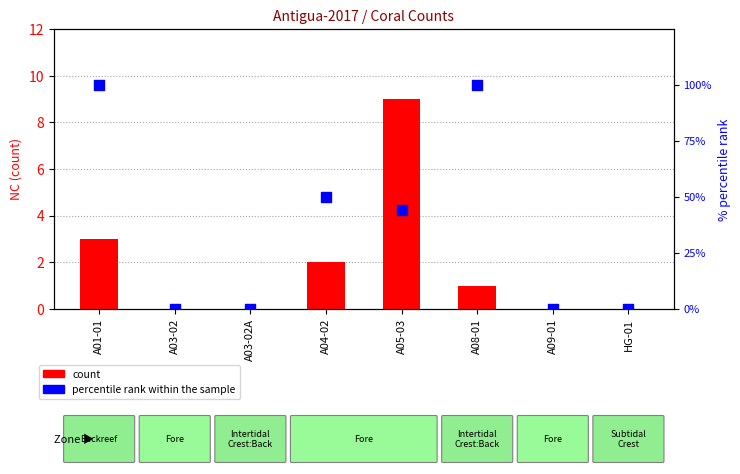

At how many categories does at least one series exceed 28?

4